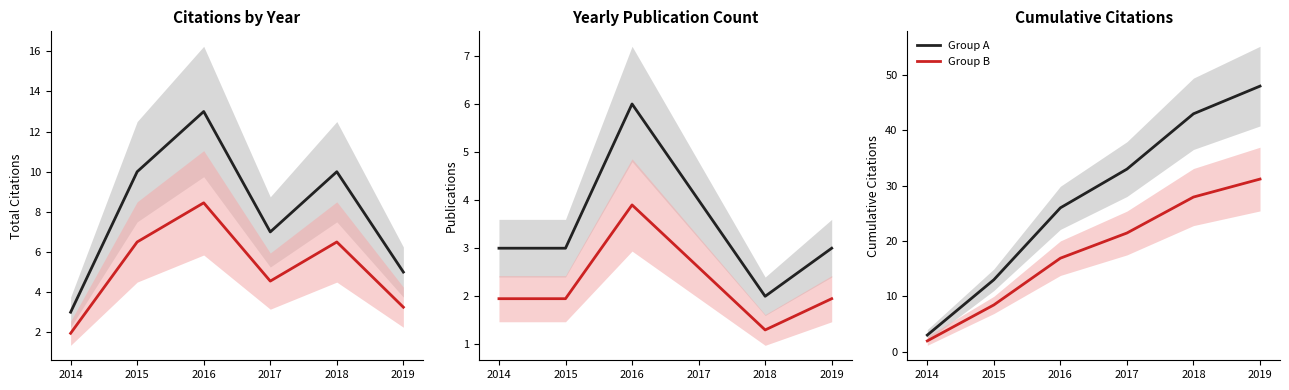

True or false: Group B and Group A cross at least once.

False